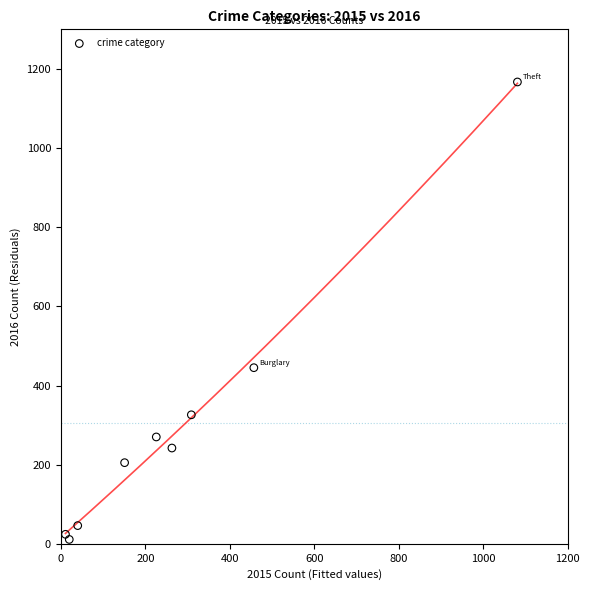

What Y value in the scatter plot is closest to 589?

445